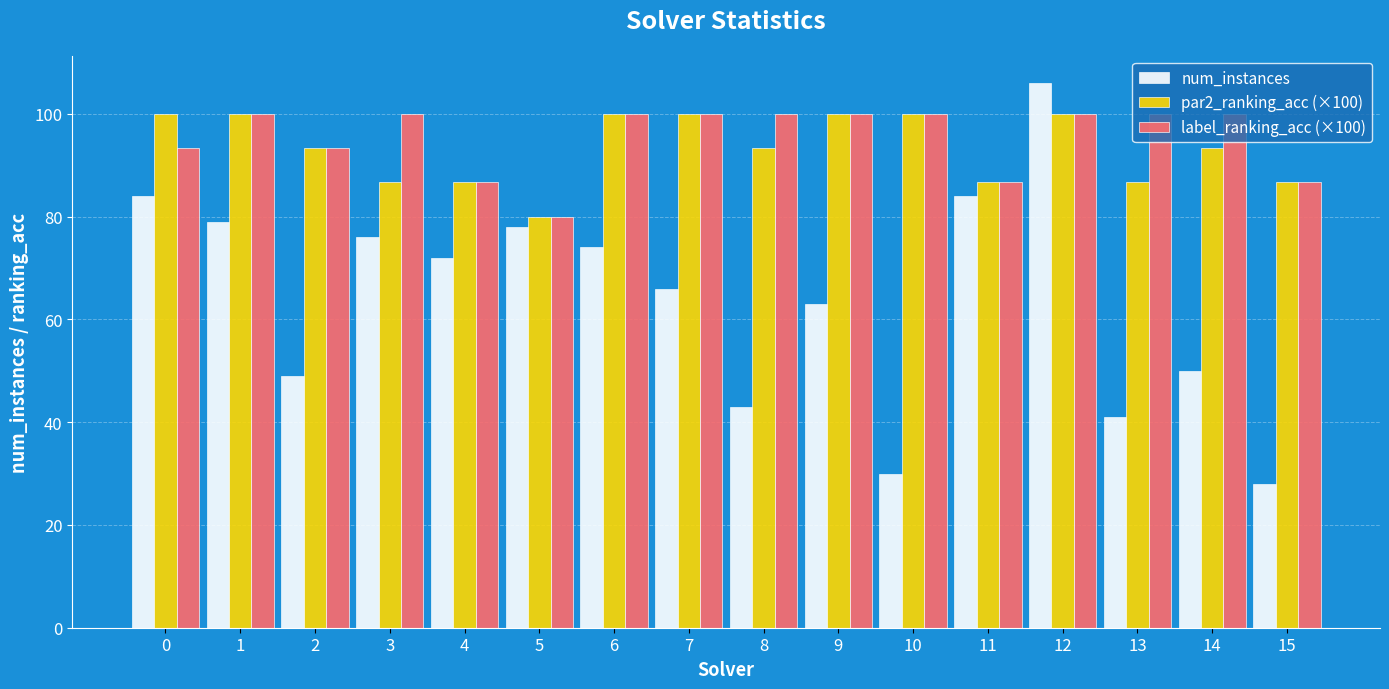

Reading right to left, transcribe all the data shown in this chart.

num_instances: 15=28.0	14=50.0	13=41.0	12=106.0	11=84.0	10=30.0	9=63.0	8=43.0	7=66.0	6=74.0	5=78.0	4=72.0	3=76.0	2=49.0	1=79.0	0=84.0
par2_ranking_acc (×100): 15=86.7	14=93.3	13=86.7	12=100.0	11=86.7	10=100.0	9=100.0	8=93.3	7=100.0	6=100.0	5=80.0	4=86.7	3=86.7	2=93.3	1=100.0	0=100.0
label_ranking_acc (×100): 15=86.7	14=100.0	13=100.0	12=100.0	11=86.7	10=100.0	9=100.0	8=100.0	7=100.0	6=100.0	5=80.0	4=86.7	3=100.0	2=93.3	1=100.0	0=93.3